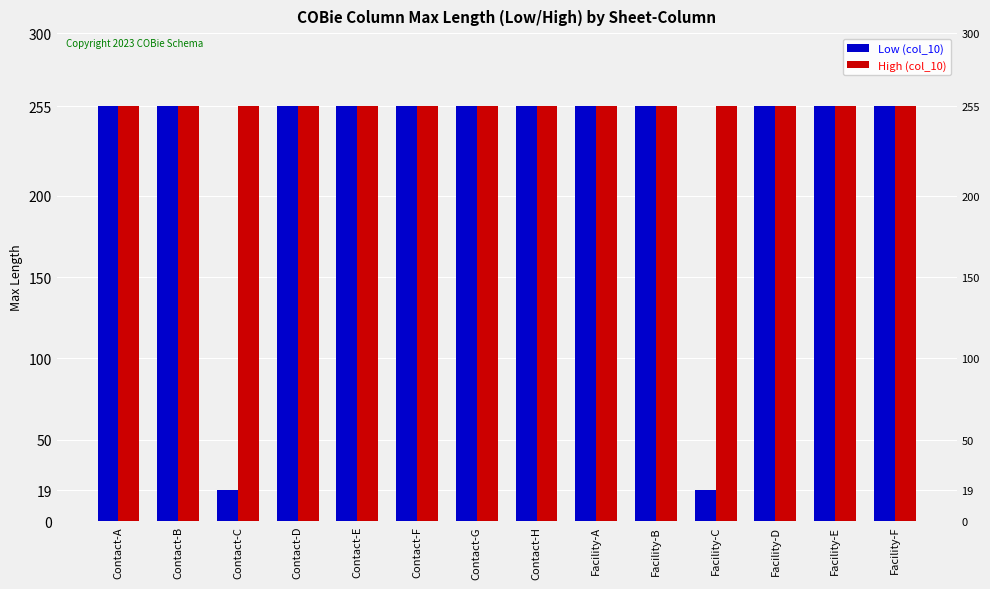

At which label does Low (col_10) reach its minimum?

Contact-C